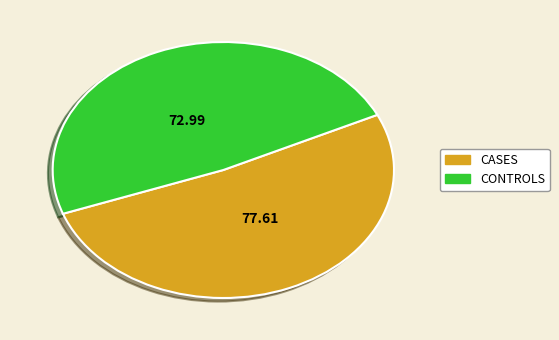

How many slices are in this pie chart?

2